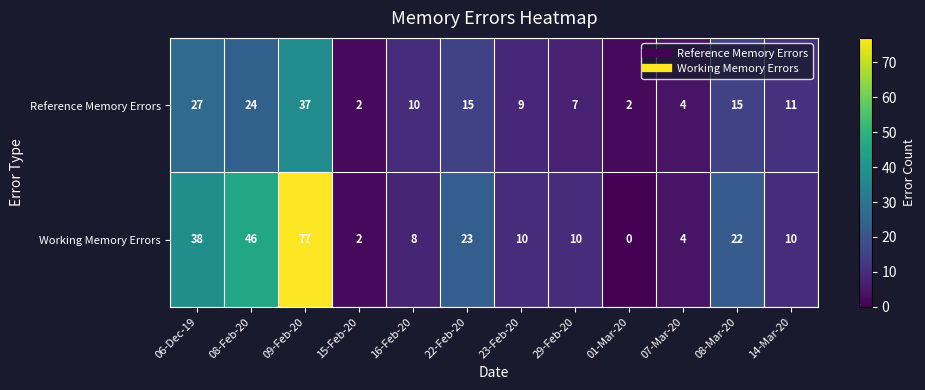

Which series has the largest total across all categories?

Working Memory Errors